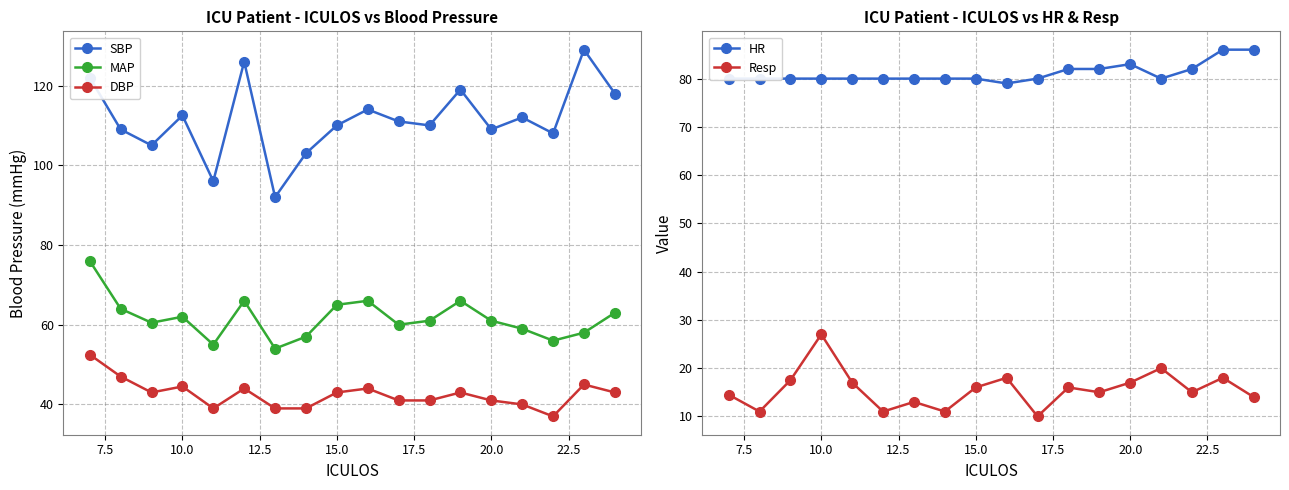

True or false: SBP has more than 1 interior local peaks.

True